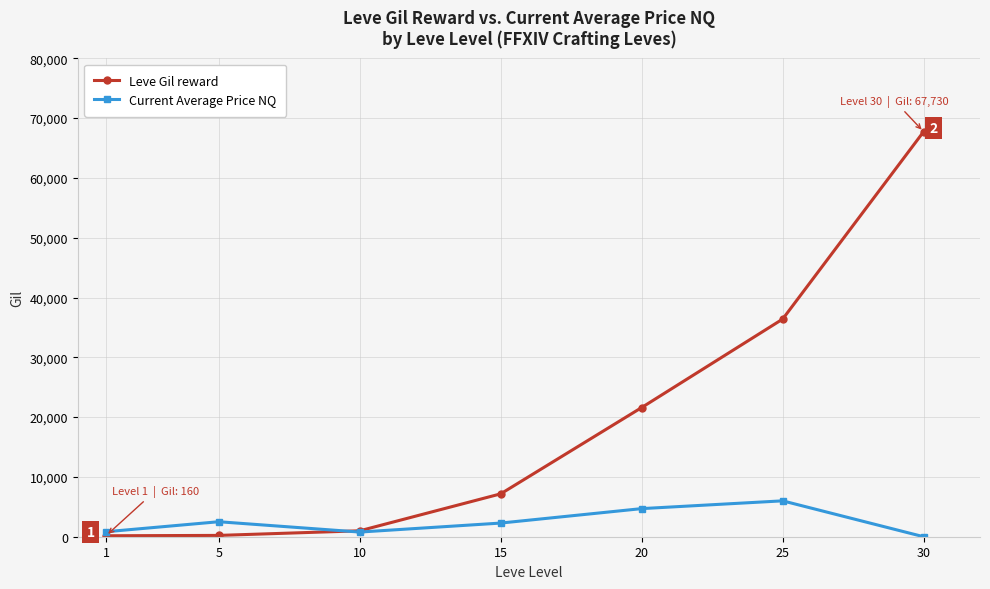

True or false: Leve Gil reward and Current Average Price NQ cross at least once.

True